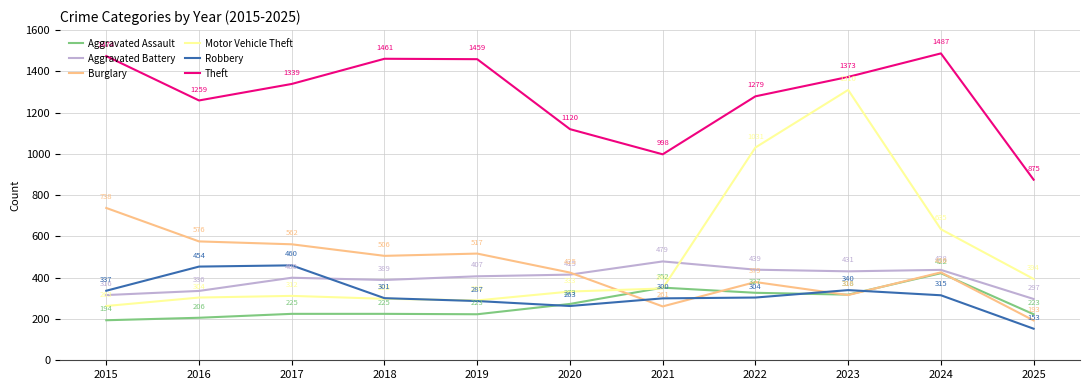

Where is Aggravated Battery nearest to the value 388?

2018